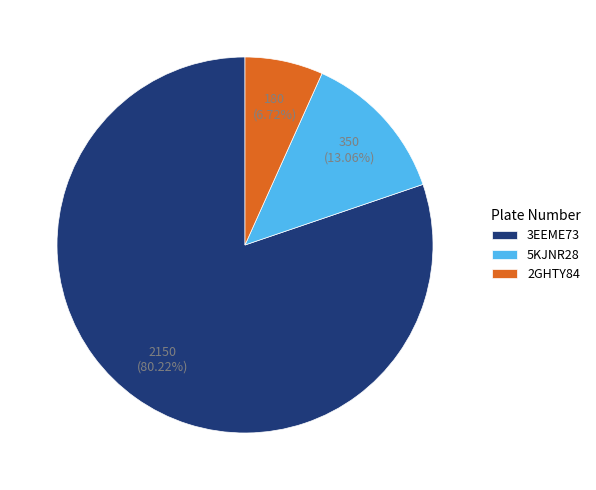

What percentage is the 2GHTY84 slice, to the nearest percent?

7%